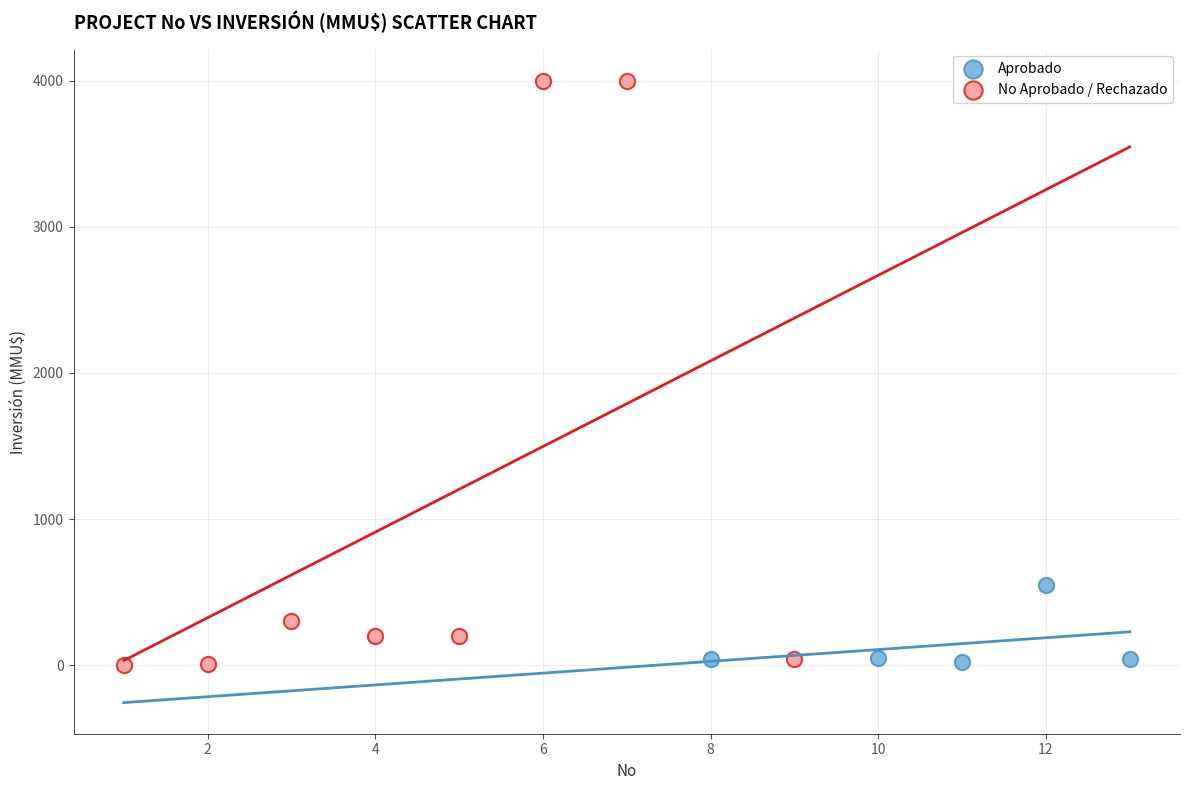

Which series has the widest spread of Y values?

No Aprobado / Rechazado